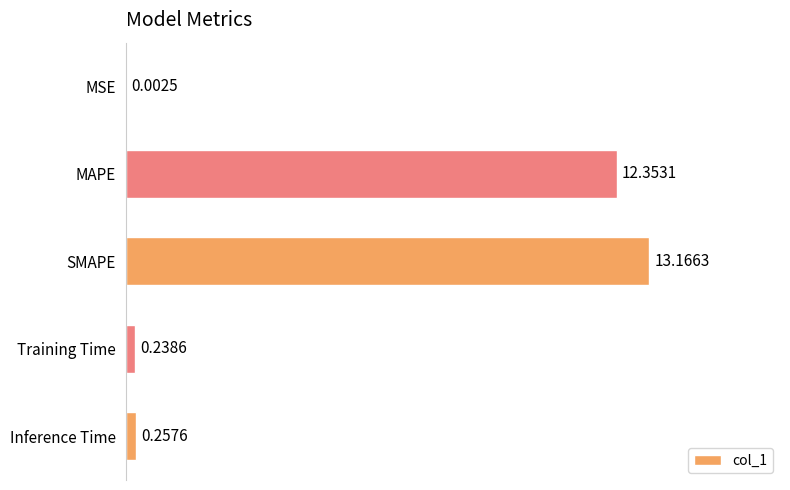

What is the change in value from MSE to SMAPE?

+13.2